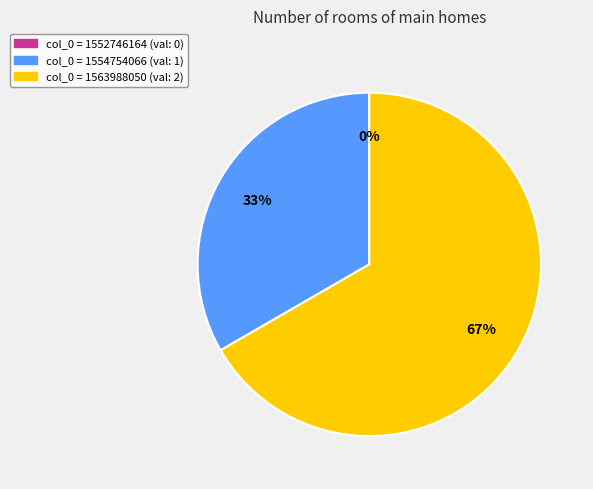

Do col_0 = 1563988050 and col_0 = 1554754066 together represent more than half of the pie?

Yes